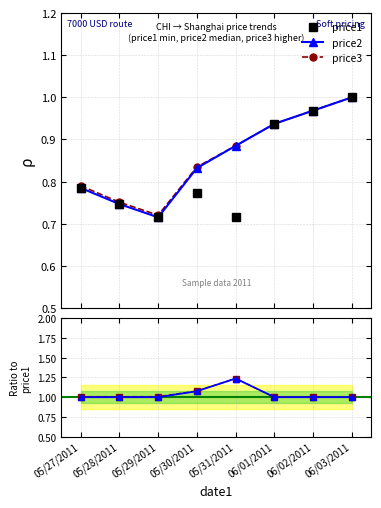

True or false: price3 / price1 and price1 intersect in this chart.

False